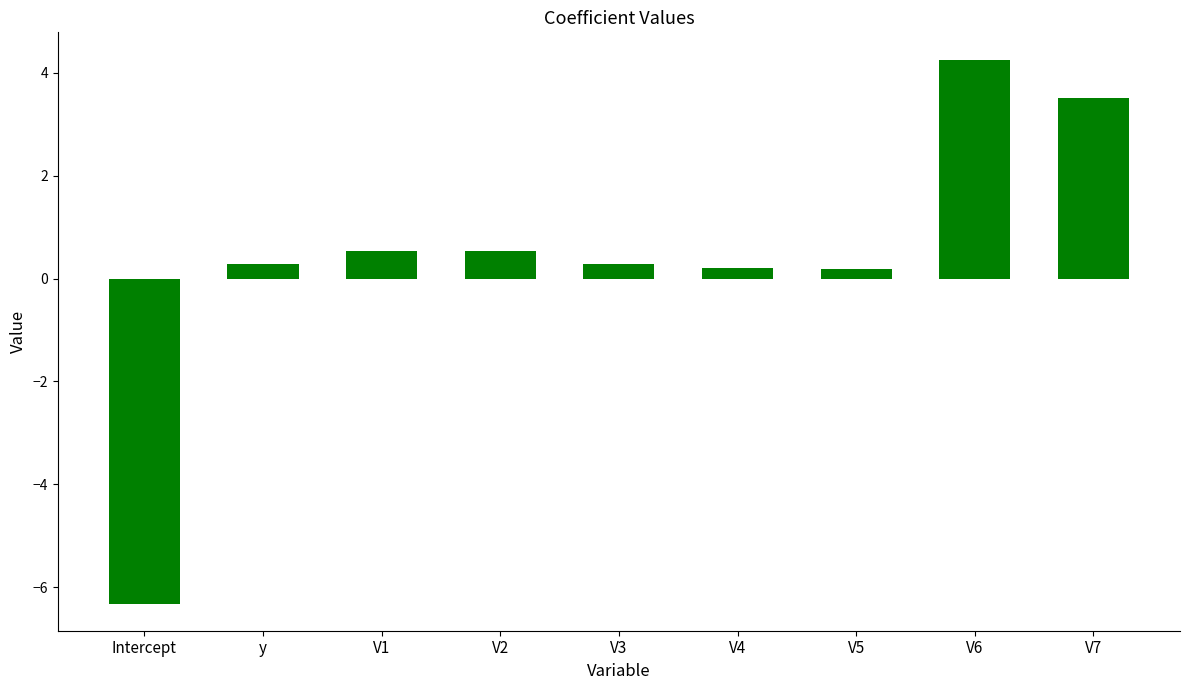

What is the approximate value at V1?

0.5